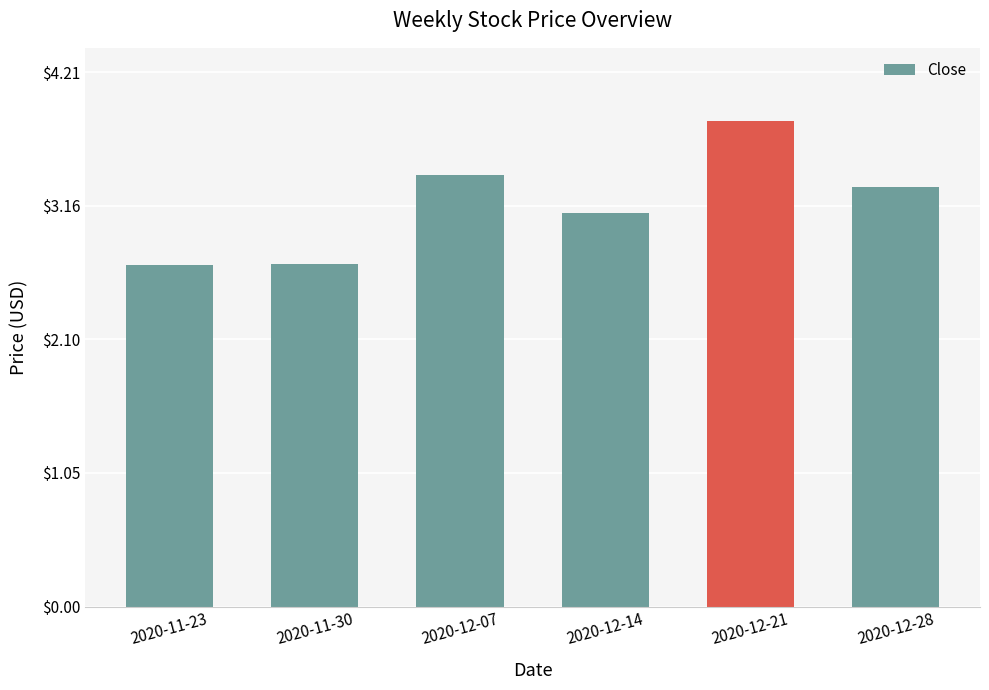

At which category does the chart reach its peak across all series?

2020-12-21